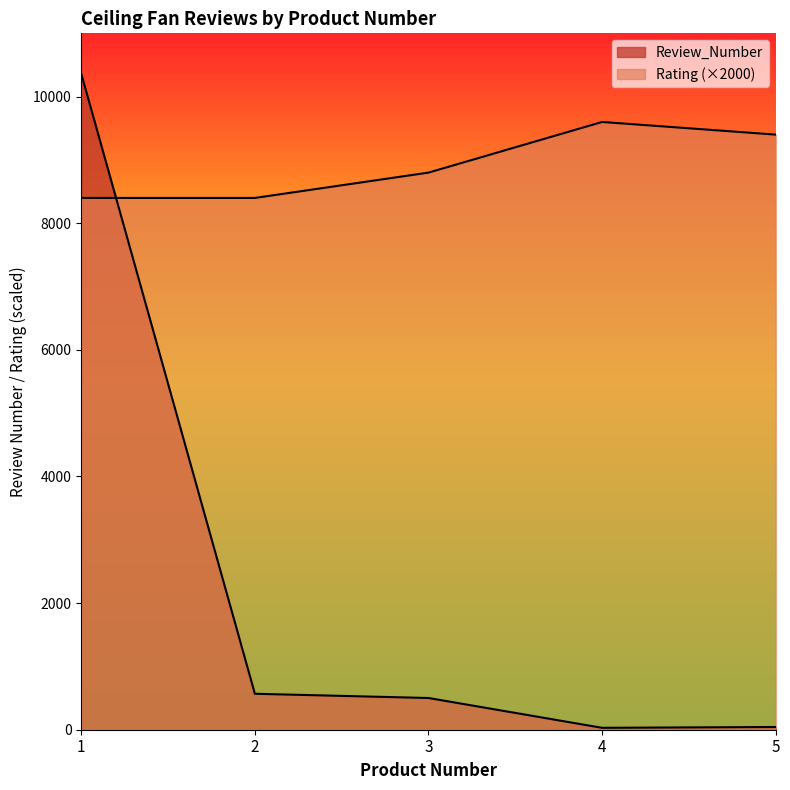

Between 3 and 5, which series saw the biggest shift?

Rating